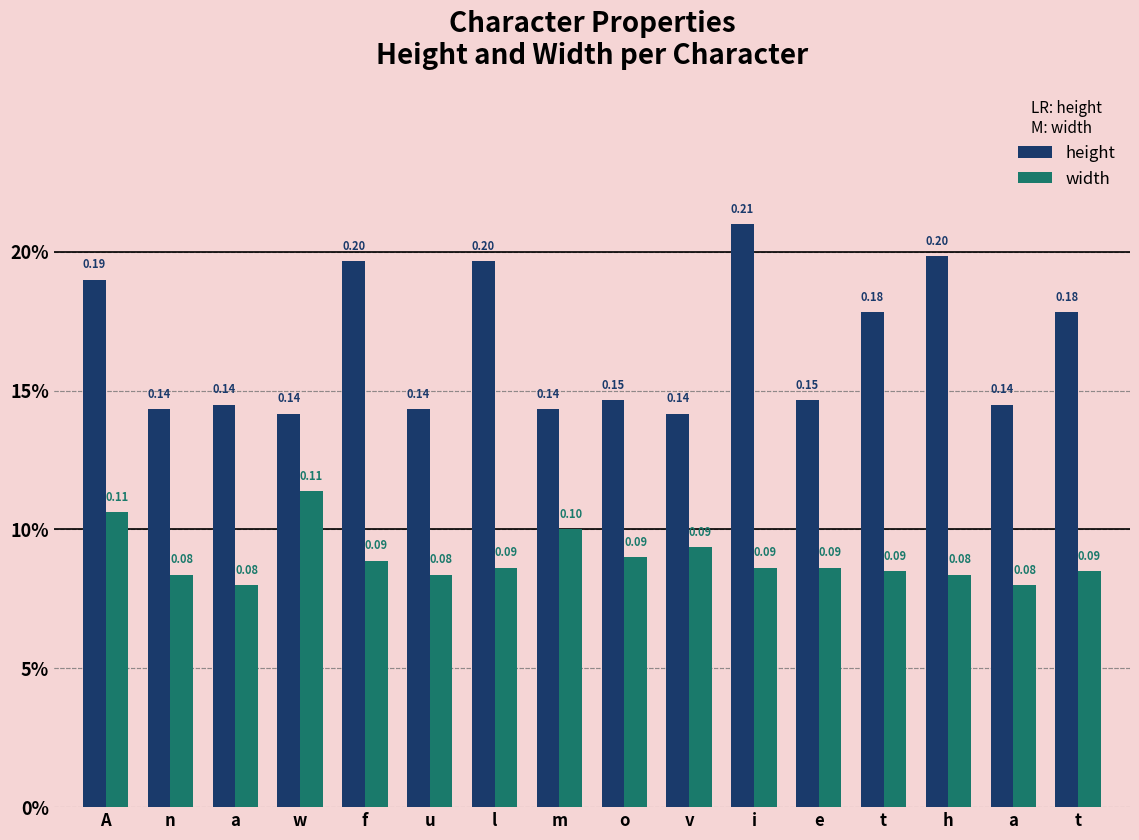

Is the value of width at w greater than the value of height at A?

No